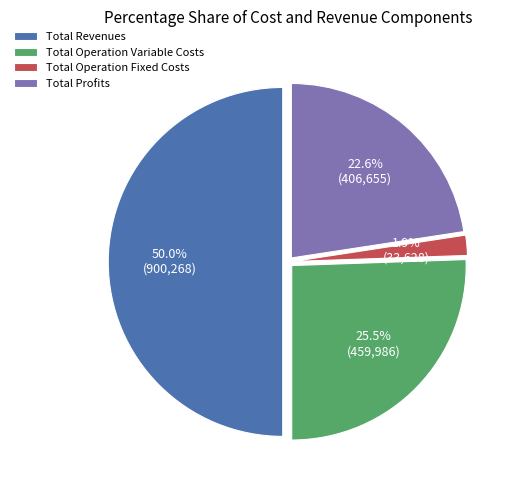

Which slice is the smallest?

Total Operation Fixed Costs